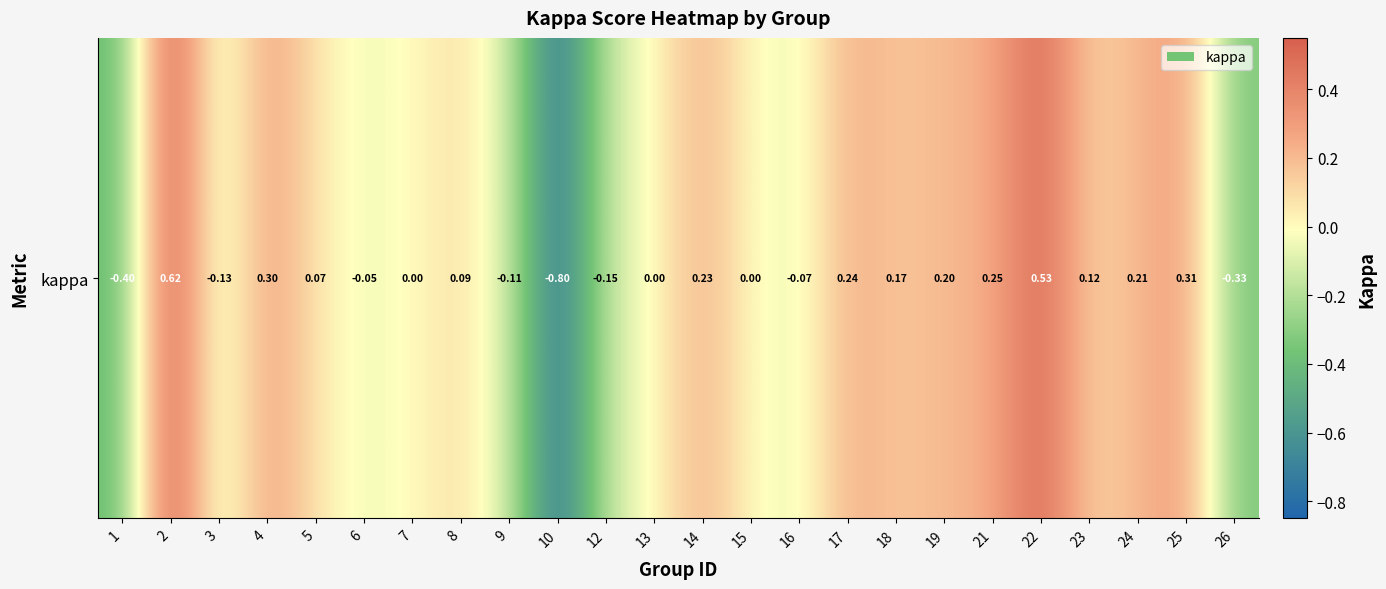

What is the change in value from 9 to 24?

+0.3